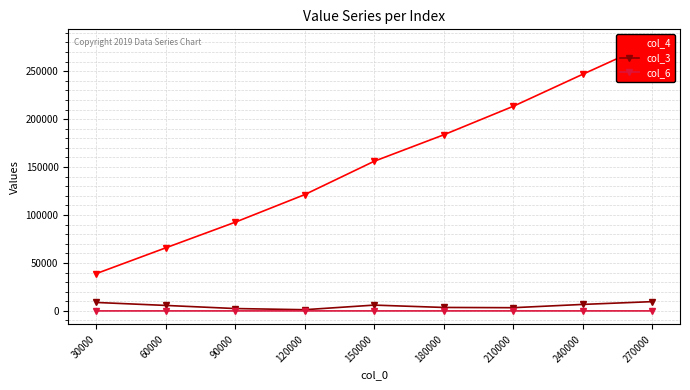

What is the value of the col_3 point at the 8th from the left?

6763.8